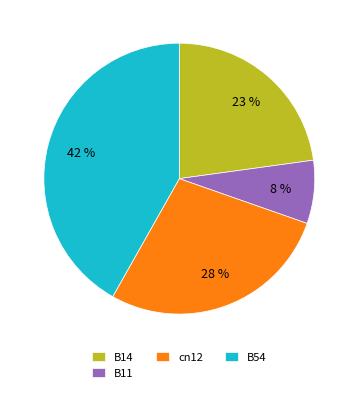

To the nearest percent, what is the difference between the B11 and cn12 slice percentages?

20%